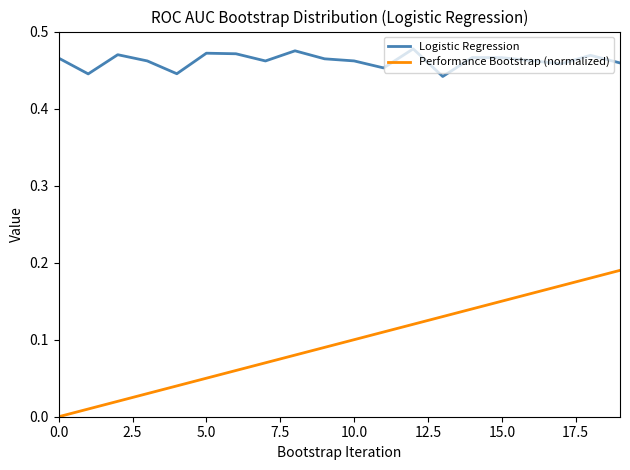

Which series has the widest spread of values?

Performance Bootstrap (normalized)